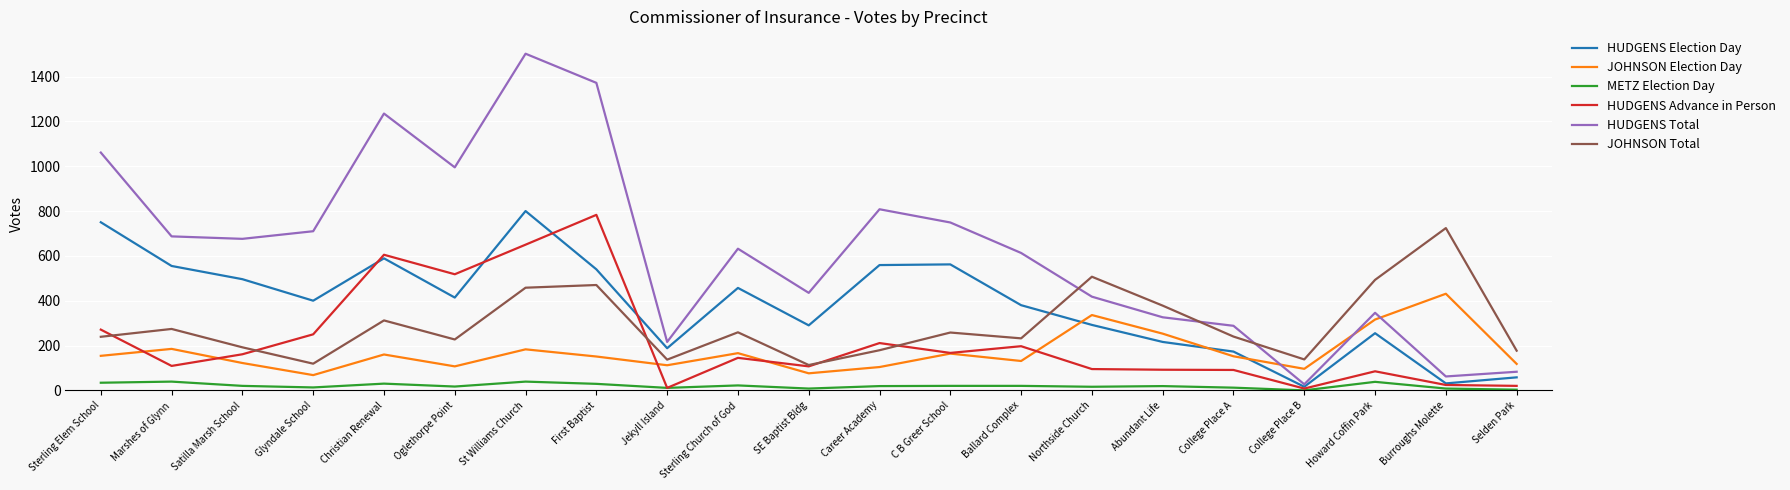

True or false: JOHNSON Total has a value of 227 at Oglethorpe Point.

True